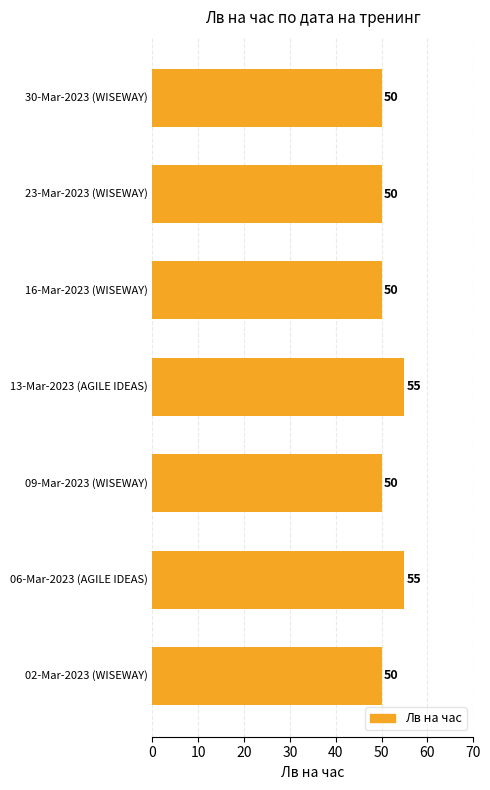

What is the difference between the maximum and minimum values?

5